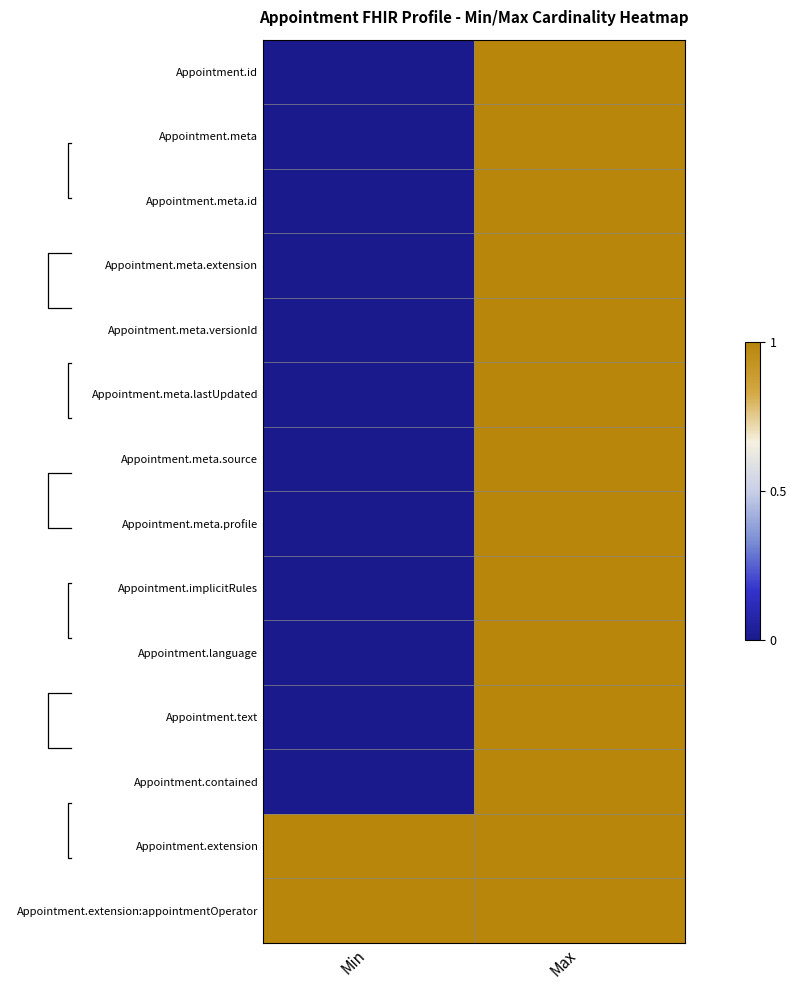

At which label does Appointment.meta.id reach its peak?

Max